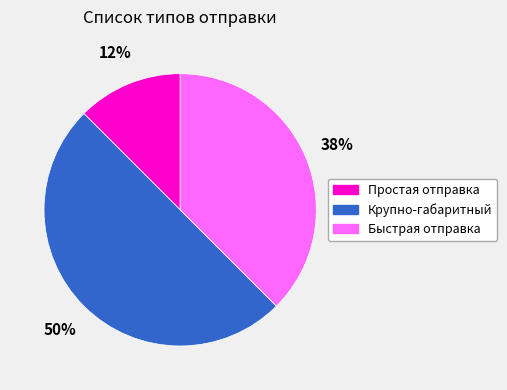

Is Простая отправка the majority of the pie?

No